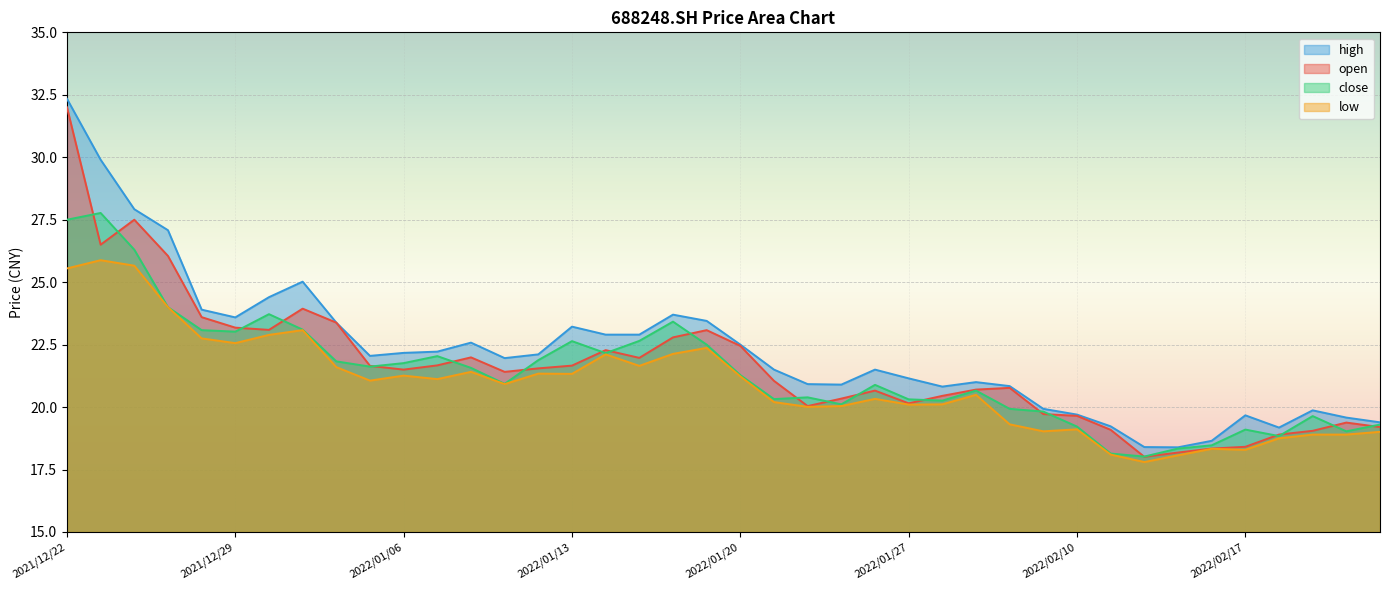

Count the number of categories in the chart.

40